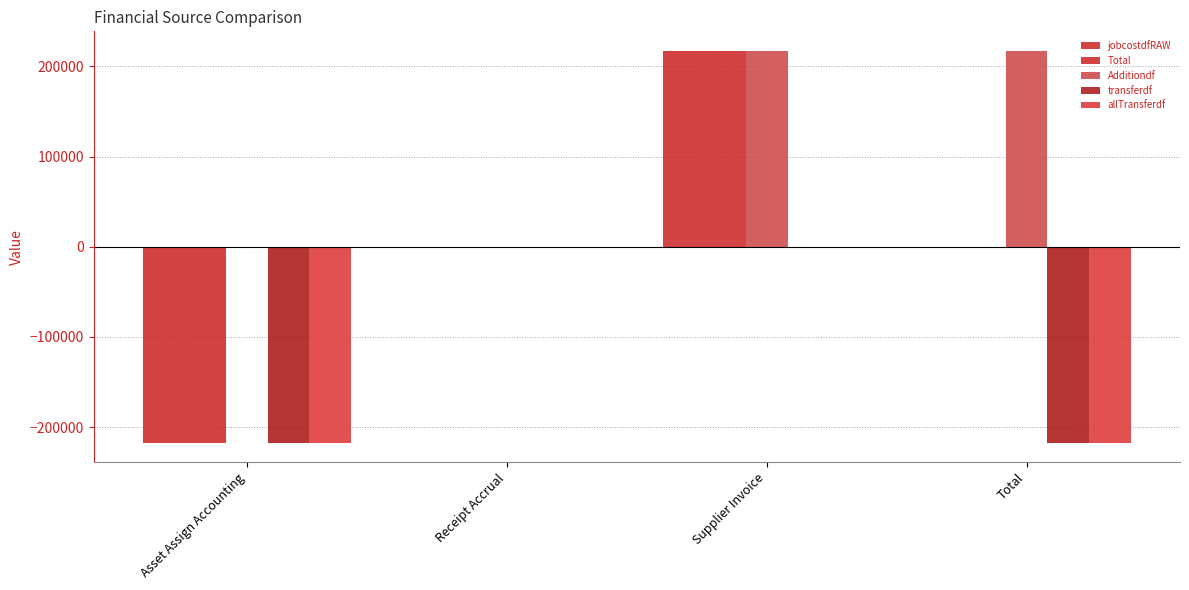

At how many categories does at least one series exceed 55077?

2